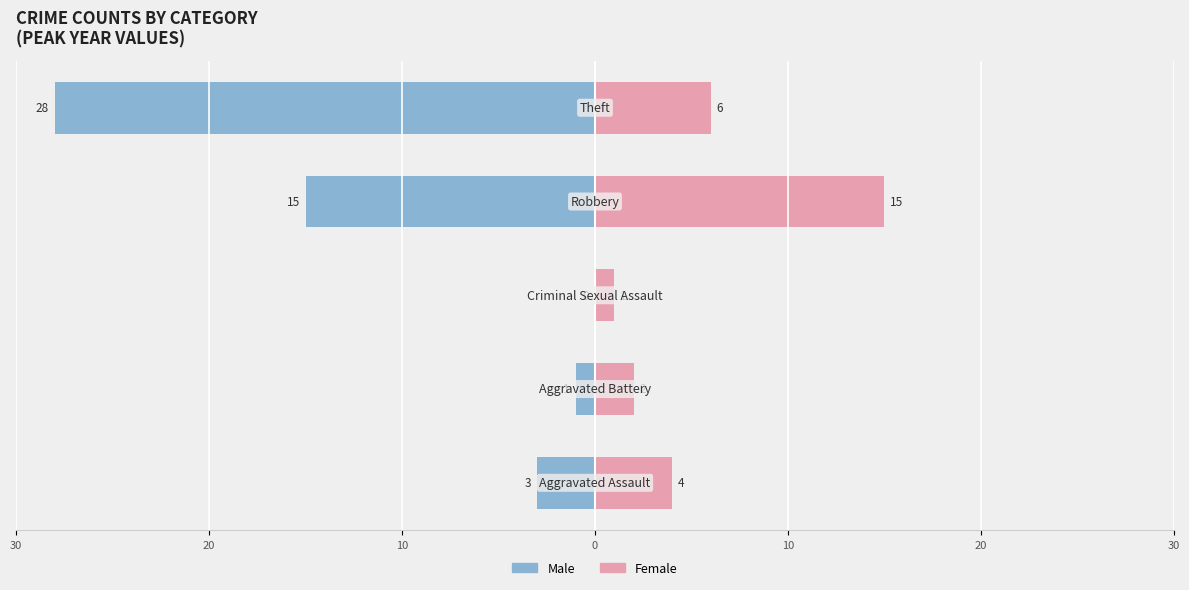

Which series has the largest range (max minus min)?

Male